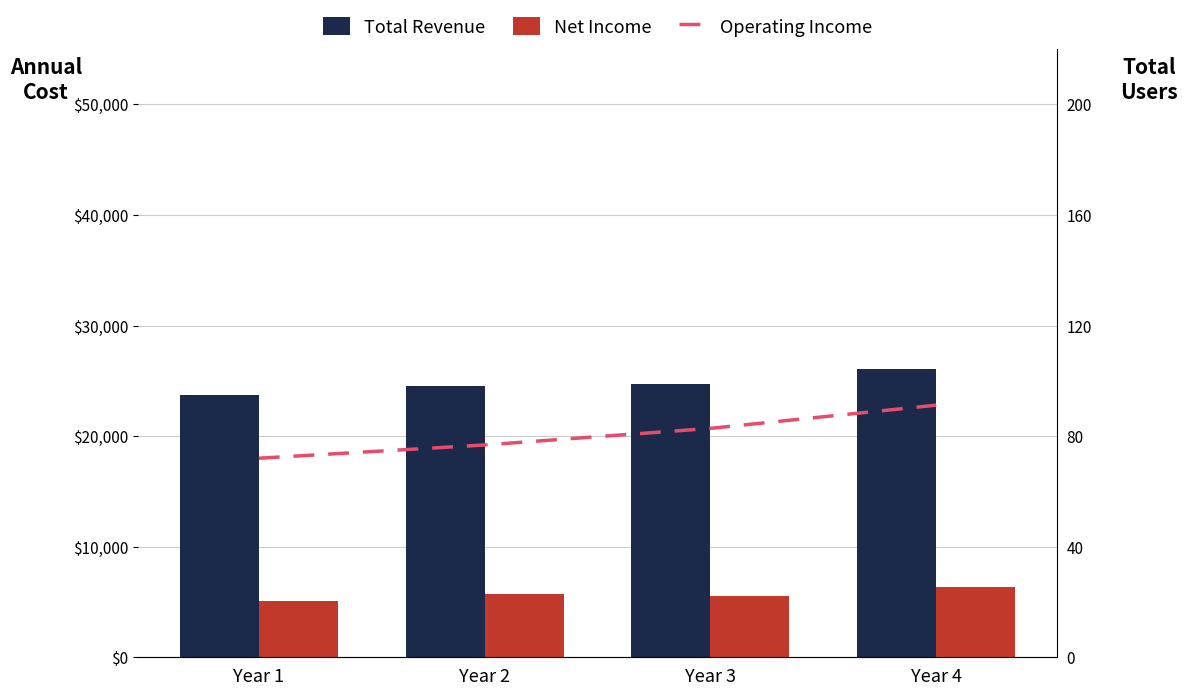

How many series are shown in this chart?

3